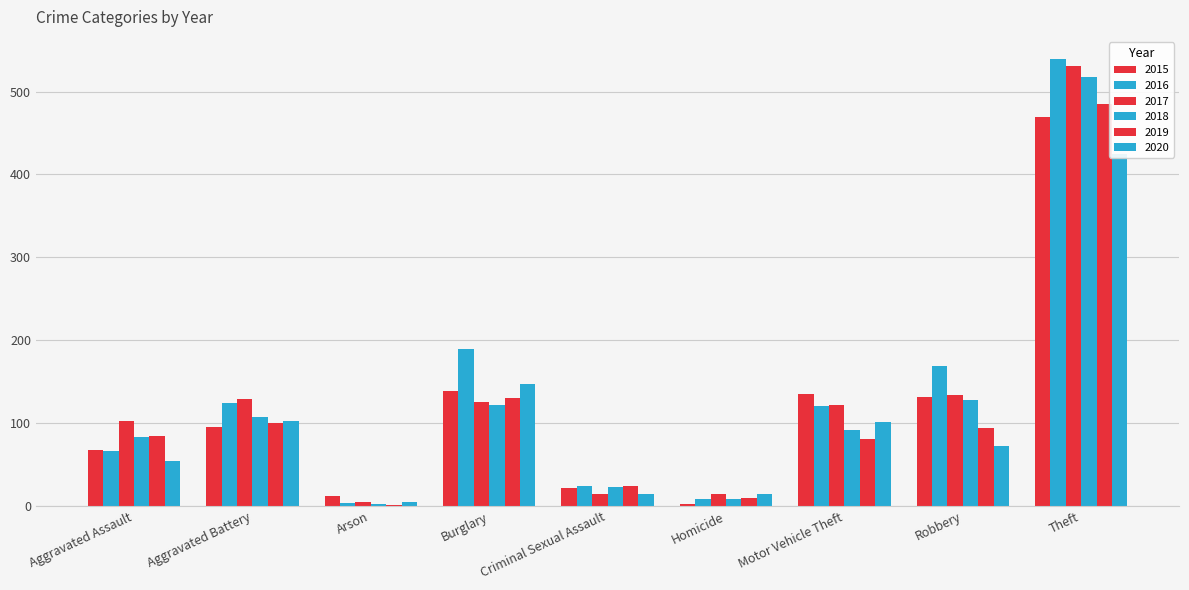

What is the difference between the 2019 values at Theft and Arson?

484